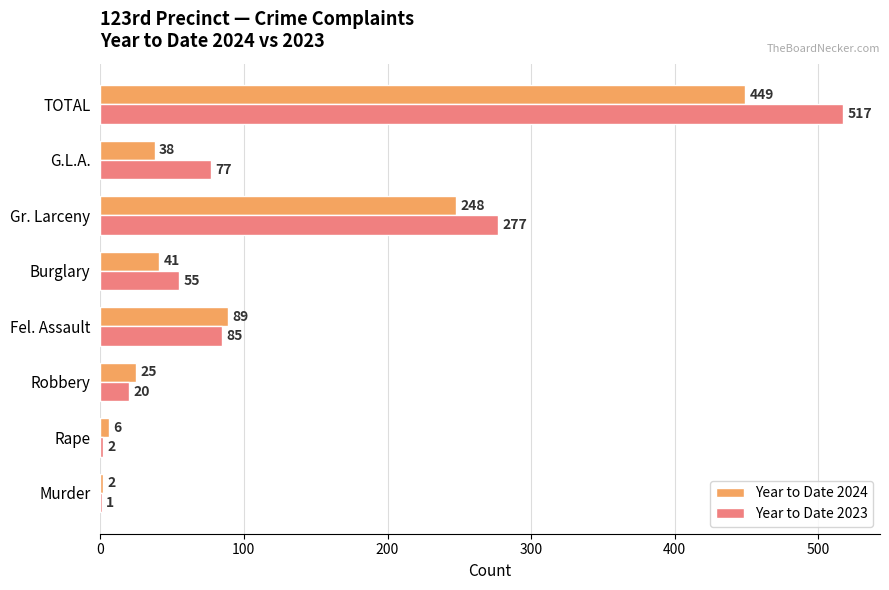

What value does the Year to Date 2023 series have at Burglary, to the nearest 10?

60